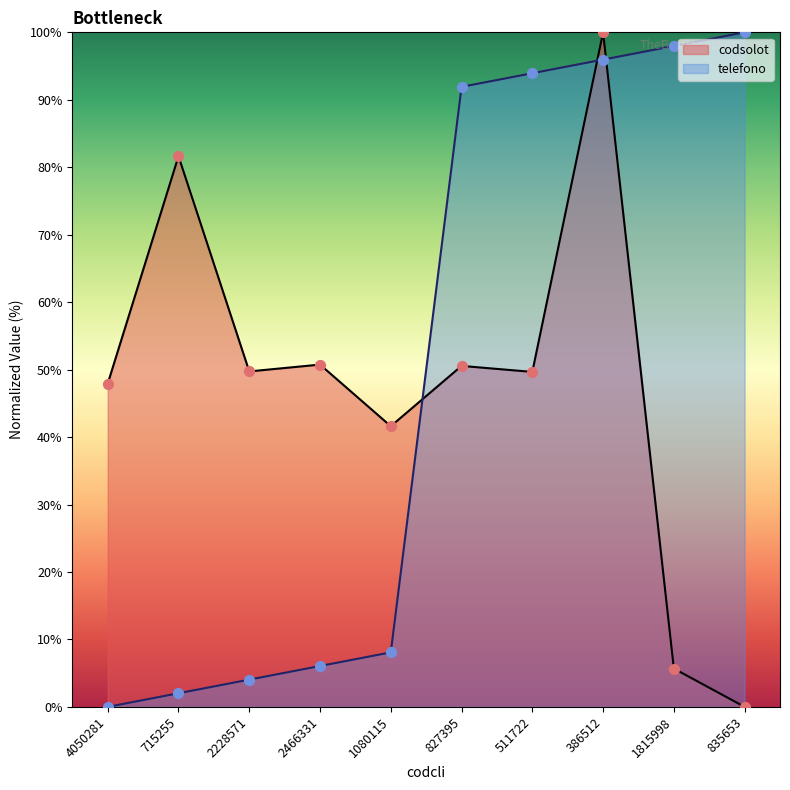

At how many categories does at least one series exceed 18?

10